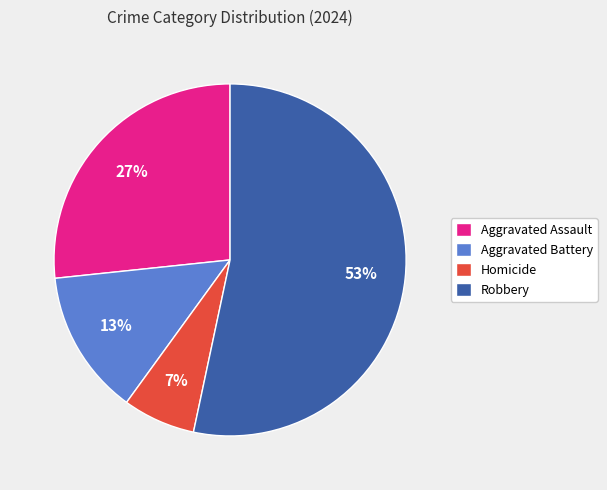

The Aggravated Assault slice represents 27% of the pie. True or false?

True